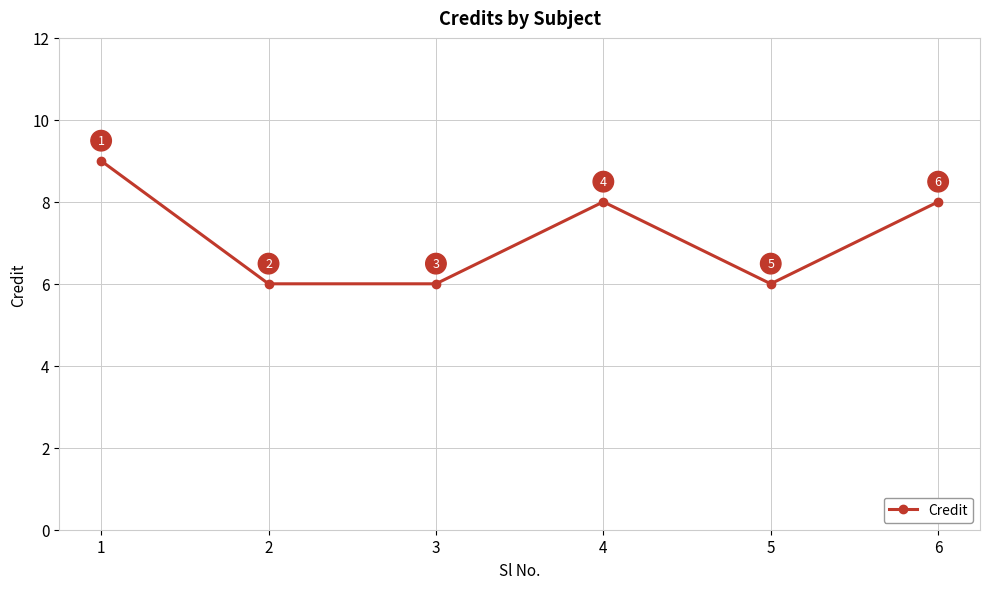

How many interior local peaks (higher than both neighbors) does the data have?

1